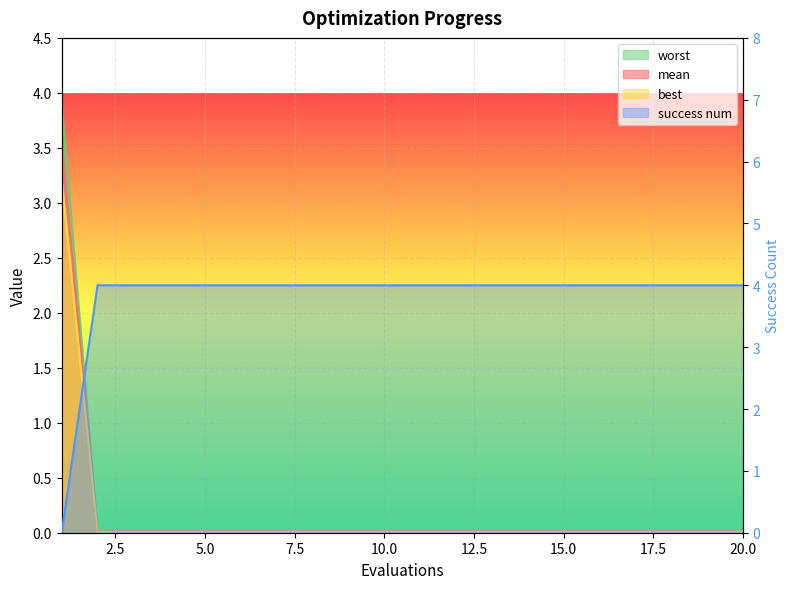

Reading left to right, list all the values displayed in this chart.

mean: 3.5	0.0	0.0	0.0	0.0	0.0	0.0	0.0	0.0	0.0	0.0	0.0	0.0	0.0	0.0	0.0	0.0	0.0	0.0	0.0
best: 3.9	0.0	0.0	0.0	0.0	0.0	0.0	0.0	0.0	0.0	0.0	0.0	0.0	0.0	0.0	0.0	0.0	0.0	0.0	0.0
worst: 3.2	0.0	0.0	0.0	0.0	0.0	0.0	0.0	0.0	0.0	0.0	0.0	0.0	0.0	0.0	0.0	0.0	0.0	0.0	0.0
success num: 0.0	4.0	4.0	4.0	4.0	4.0	4.0	4.0	4.0	4.0	4.0	4.0	4.0	4.0	4.0	4.0	4.0	4.0	4.0	4.0